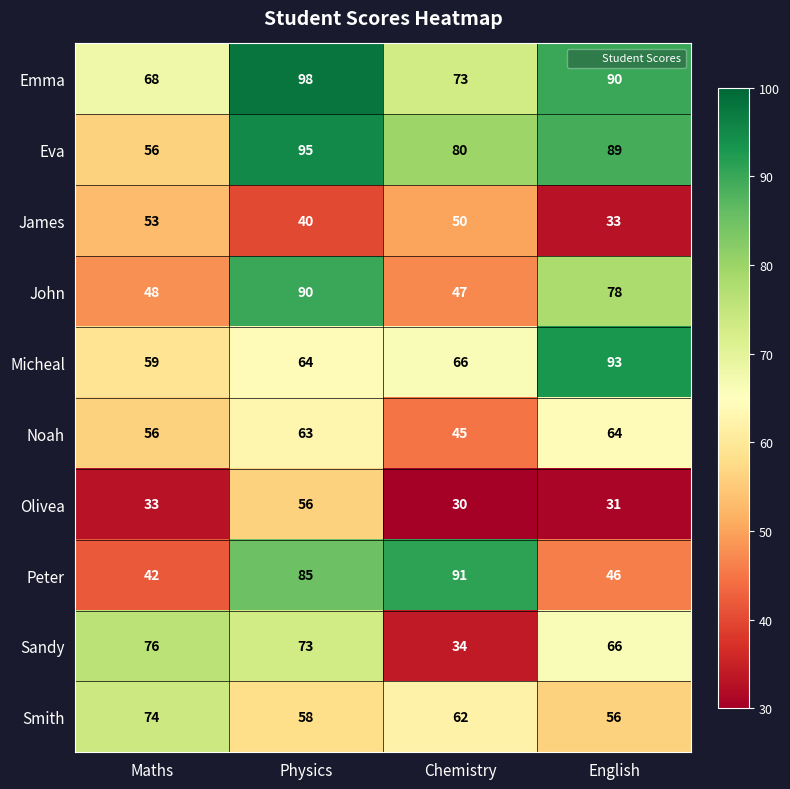

Which series has the largest range (max minus min)?

Peter